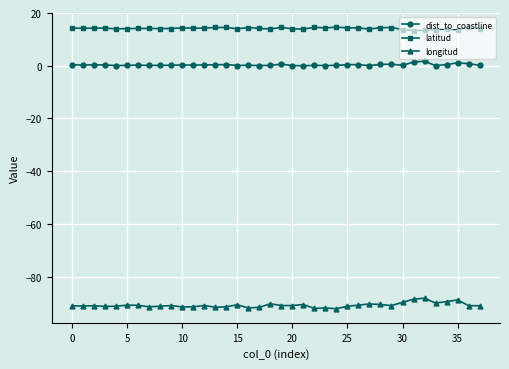

What are all the series names shown in the legend?

dist_to_coastline, latitud, longitud